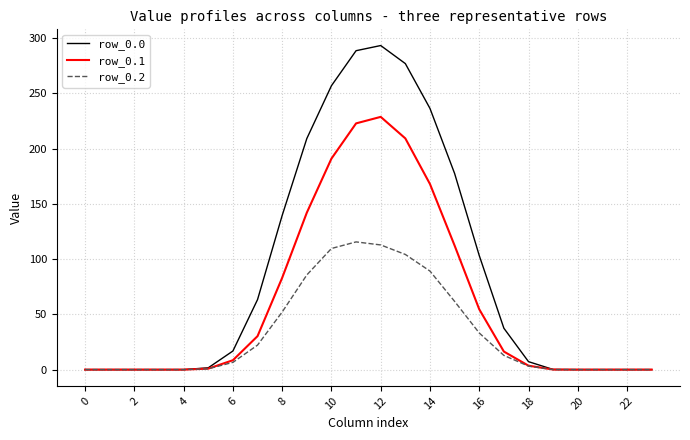

What is the maximum value shown in the chart?

293.4